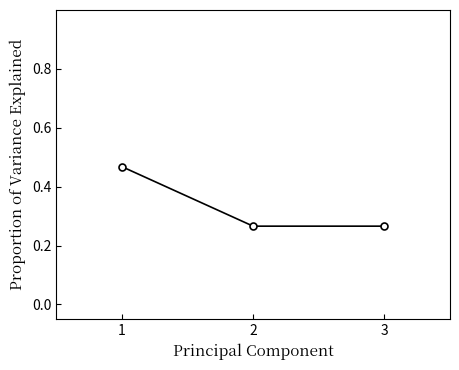

How many values are between 0 and 1?

3